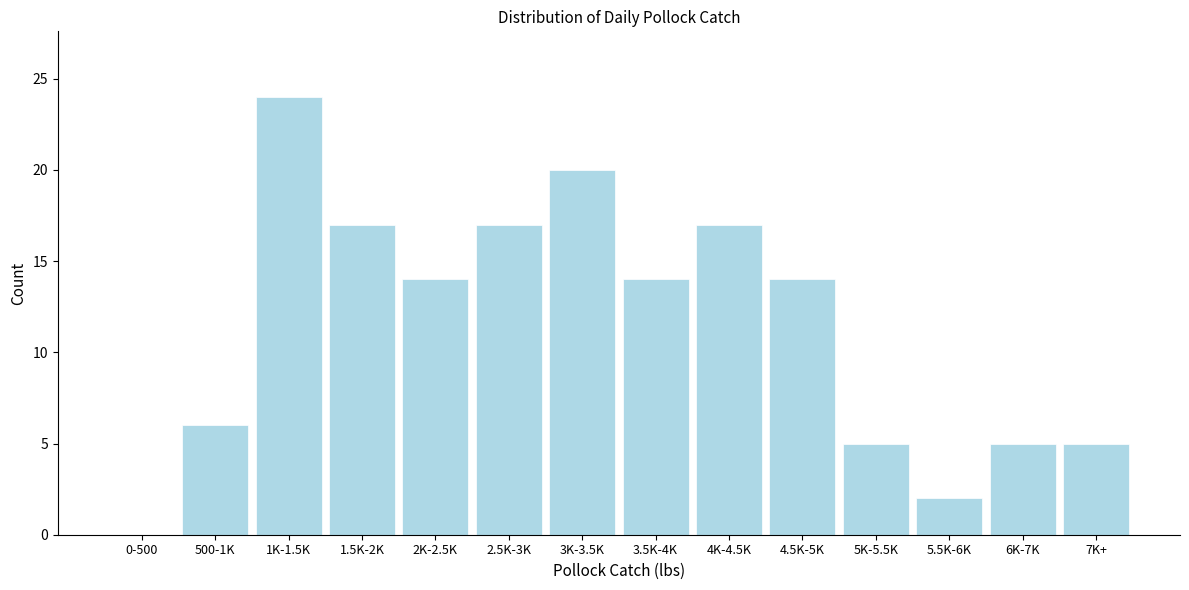

Reading left to right, what are all the values shown in this chart?

0-500=0	500-1K=6	1K-1.5K=24	1.5K-2K=17	2K-2.5K=14	2.5K-3K=17	3K-3.5K=20	3.5K-4K=14	4K-4.5K=17	4.5K-5K=14	5K-5.5K=5	5.5K-6K=2	6K-7K=5	7K+=5